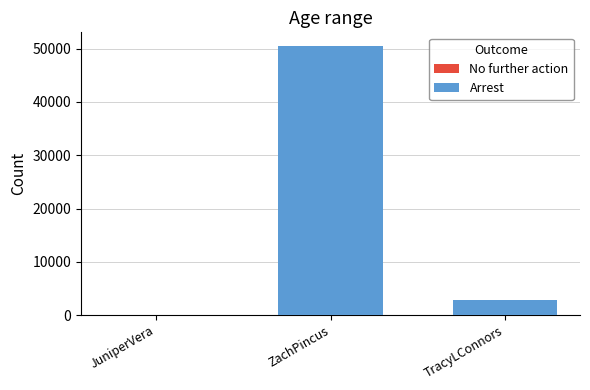

At which category is the sum across all series the highest?

ZachPincus